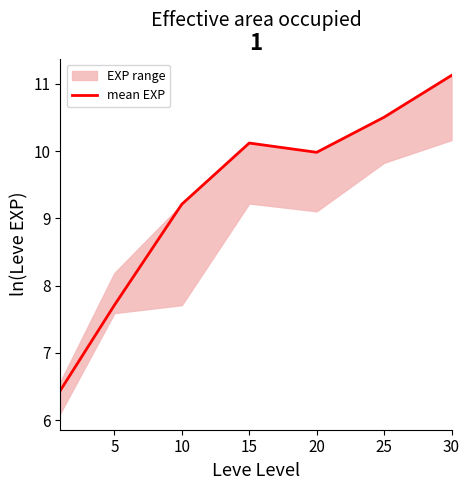

Reading left to right, what are all the values shown in this chart?

6.4	7.7	9.2	10.1	10.0	10.5	11.1